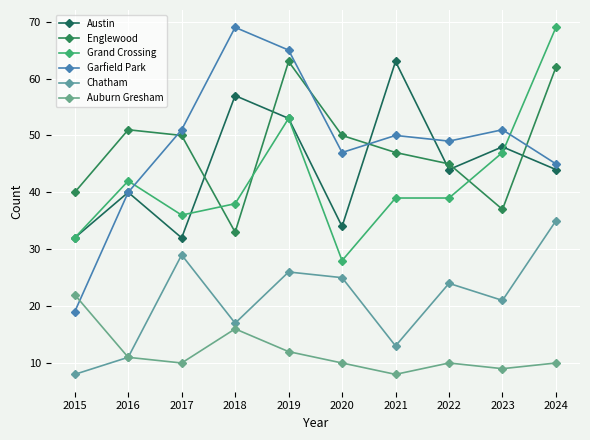

What is the difference between the maximum and minimum values in the Garfield Park series?

50